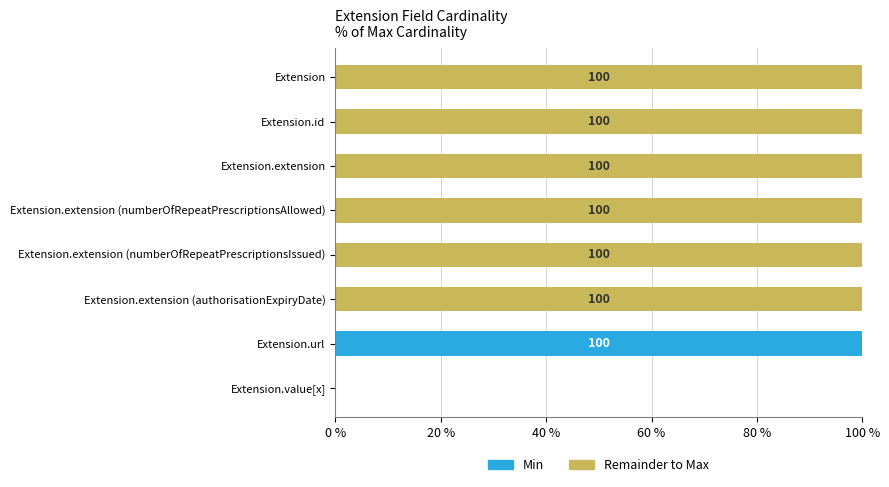

Which category has the highest value in the Min series?

Extension.url